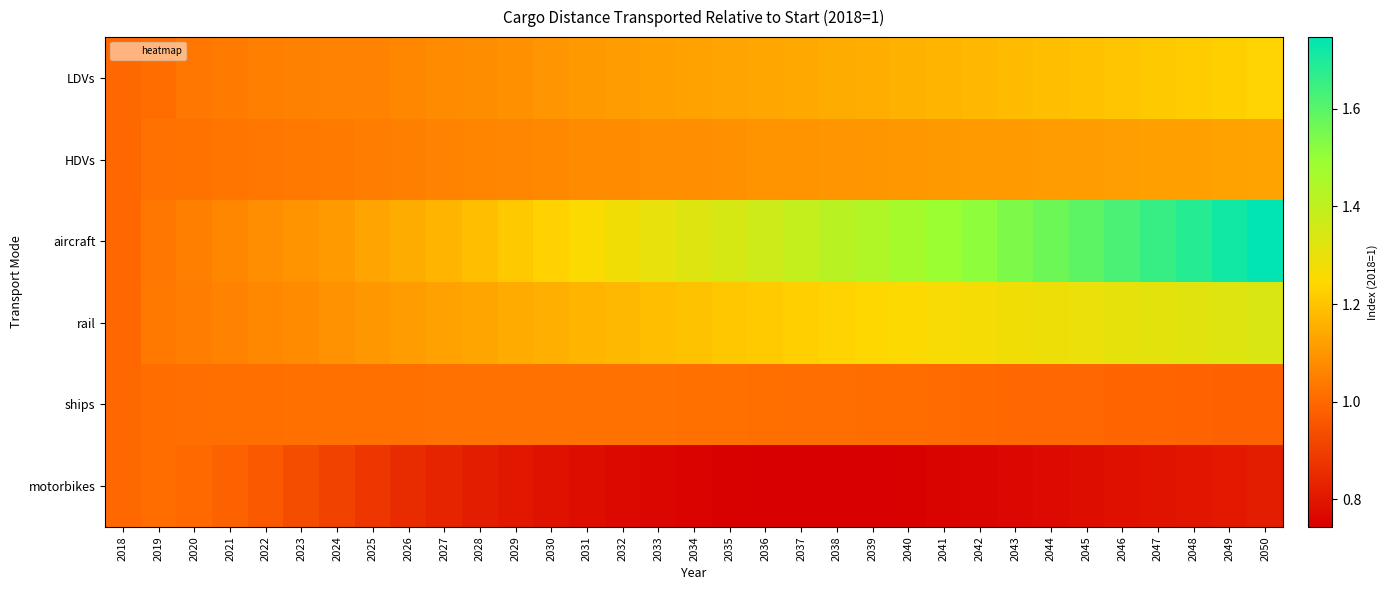

Reading left to right, what are all the values shown in this chart?

LDVs: 2018=1.0	2019=1.0	2020=1.0	2021=1.0	2022=1.1	2023=1.1	2024=1.1	2025=1.1	2026=1.1	2027=1.1	2028=1.1	2029=1.1	2030=1.1	2031=1.1	2032=1.1	2033=1.1	2034=1.1	2035=1.1	2036=1.1	2037=1.1	2038=1.1	2039=1.2	2040=1.2	2041=1.2	2042=1.2	2043=1.2	2044=1.2	2045=1.2	2046=1.2	2047=1.2	2048=1.2	2049=1.2	2050=1.2
HDVs: 2018=1.0	2019=1.0	2020=1.0	2021=1.0	2022=1.0	2023=1.0	2024=1.0	2025=1.0	2026=1.1	2027=1.1	2028=1.1	2029=1.1	2030=1.1	2031=1.1	2032=1.1	2033=1.1	2034=1.1	2035=1.1	2036=1.1	2037=1.1	2038=1.1	2039=1.1	2040=1.1	2041=1.1	2042=1.1	2043=1.1	2044=1.1	2045=1.1	2046=1.1	2047=1.1	2048=1.1	2049=1.1	2050=1.1
aircraft: 2018=1.0	2019=1.0	2020=1.0	2021=1.1	2022=1.1	2023=1.1	2024=1.1	2025=1.1	2026=1.1	2027=1.2	2028=1.2	2029=1.2	2030=1.2	2031=1.3	2032=1.3	2033=1.3	2034=1.3	2035=1.3	2036=1.4	2037=1.4	2038=1.4	2039=1.4	2040=1.5	2041=1.5	2042=1.5	2043=1.5	2044=1.6	2045=1.6	2046=1.6	2047=1.7	2048=1.7	2049=1.7	2050=1.7
rail: 2018=1.0	2019=1.0	2020=1.0	2021=1.1	2022=1.1	2023=1.1	2024=1.1	2025=1.1	2026=1.1	2027=1.1	2028=1.1	2029=1.1	2030=1.2	2031=1.2	2032=1.2	2033=1.2	2034=1.2	2035=1.2	2036=1.2	2037=1.2	2038=1.2	2039=1.2	2040=1.3	2041=1.3	2042=1.3	2043=1.3	2044=1.3	2045=1.3	2046=1.3	2047=1.3	2048=1.3	2049=1.3	2050=1.3
ships: 2018=1.0	2019=1.0	2020=1.0	2021=1.0	2022=1.0	2023=1.0	2024=1.0	2025=1.0	2026=1.0	2027=1.0	2028=1.0	2029=1.0	2030=1.0	2031=1.0	2032=1.0	2033=1.0	2034=1.0	2035=1.0	2036=1.0	2037=1.0	2038=1.0	2039=1.0	2040=1.0	2041=1.0	2042=1.0	2043=1.0	2044=1.0	2045=1.0	2046=1.0	2047=1.0	2048=1.0	2049=1.0	2050=1.0
motorbikes: 2018=1.0	2019=1.0	2020=1.0	2021=1.0	2022=1.0	2023=0.9	2024=0.9	2025=0.9	2026=0.9	2027=0.8	2028=0.8	2029=0.8	2030=0.8	2031=0.8	2032=0.8	2033=0.8	2034=0.8	2035=0.7	2036=0.7	2037=0.7	2038=0.7	2039=0.7	2040=0.7	2041=0.8	2042=0.8	2043=0.8	2044=0.8	2045=0.8	2046=0.8	2047=0.8	2048=0.8	2049=0.8	2050=0.8